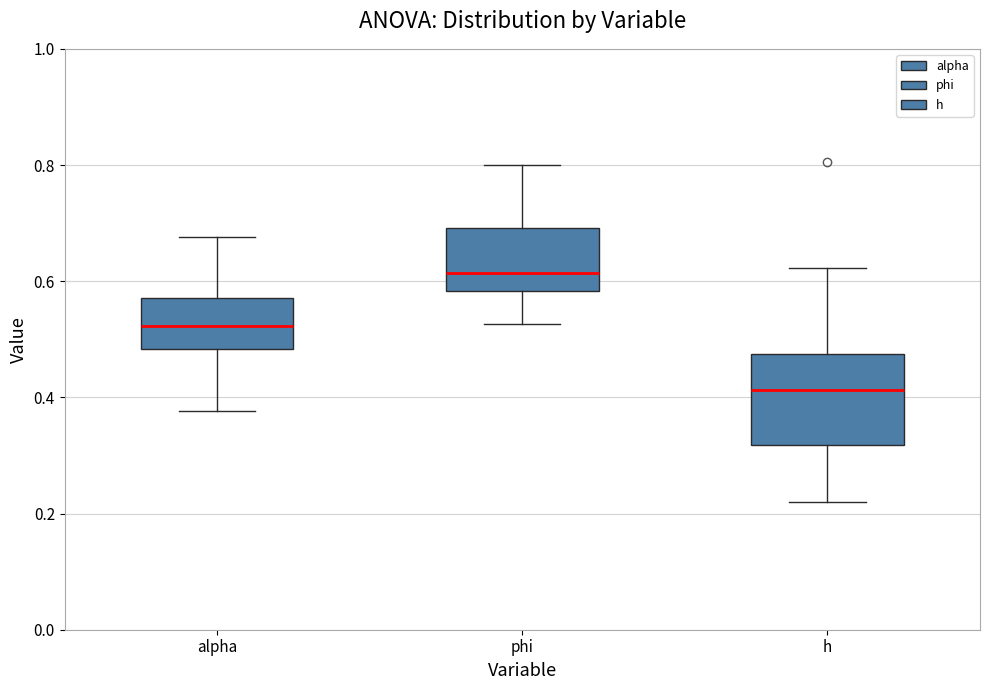

Which box is the tallest, from its lower edge to its upper edge?

h